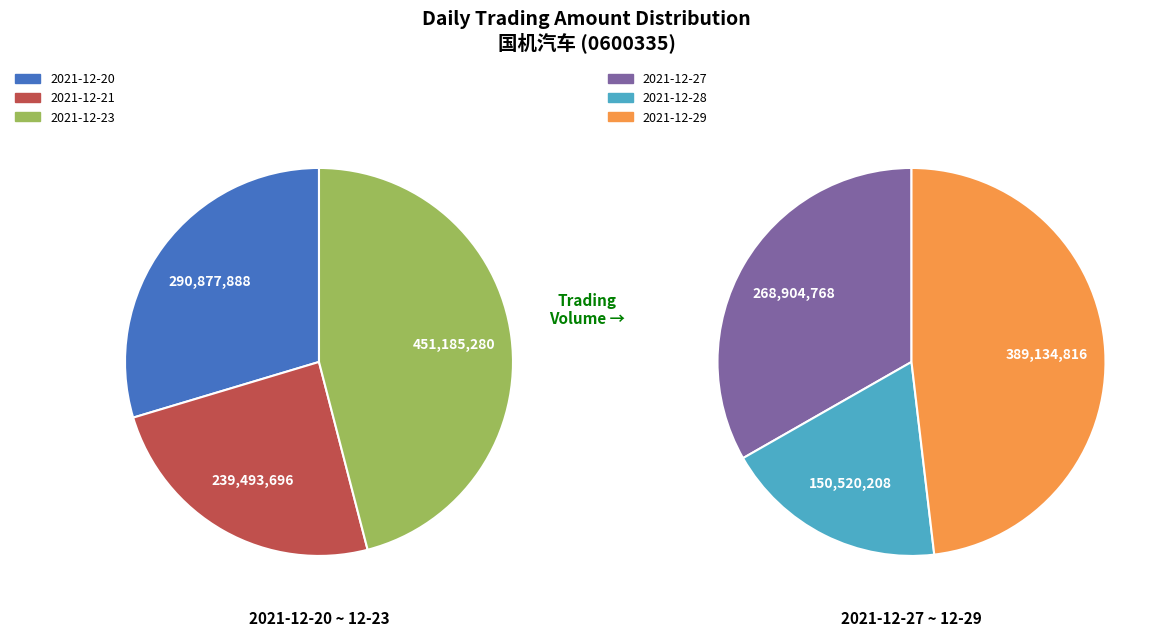

Combined, do 2021-12-29 and 2021-12-27 account for over 50%?

No